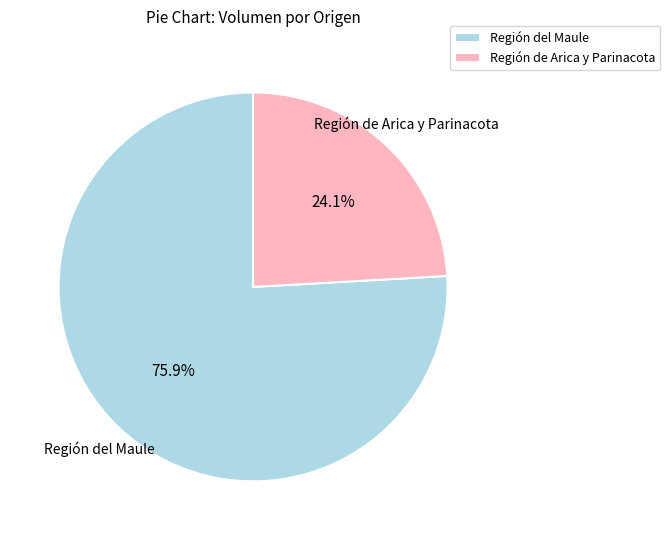

Is Región del Maule the majority of the pie?

Yes